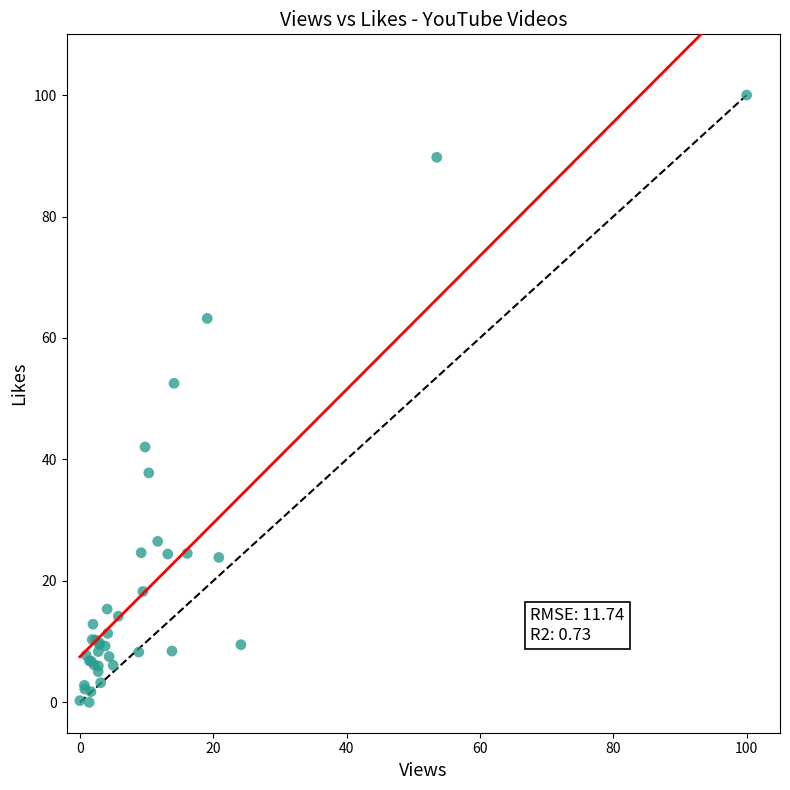

What Y value in the scatter plot is closest to 50?

52.5